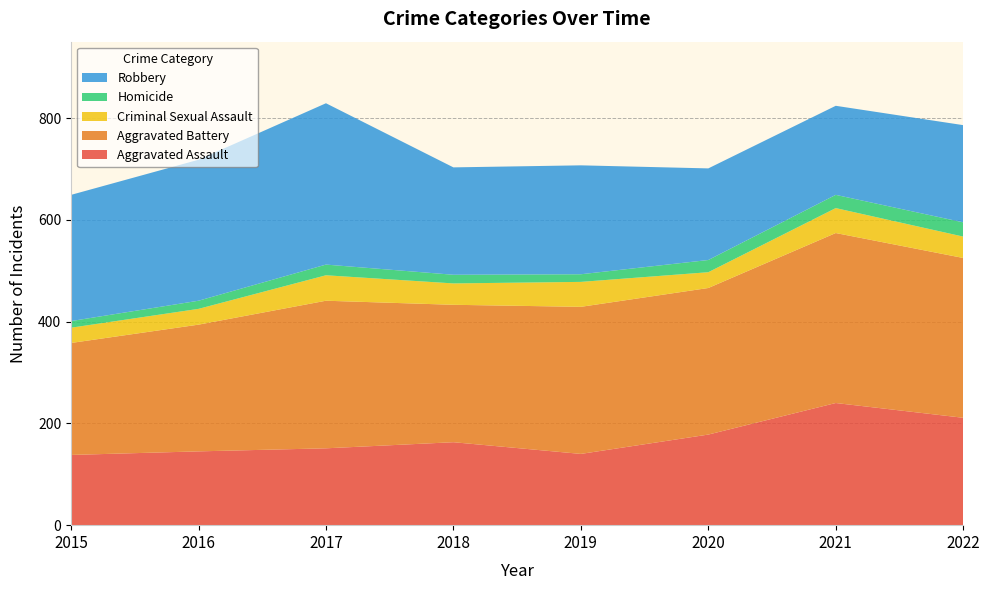

Reading left to right, list all the values displayed in this chart.

Aggravated Assault: 2015=138	2016=145	2017=151	2018=163	2019=140	2020=178	2021=240	2022=211
Aggravated Battery: 2015=220	2016=249	2017=290	2018=270	2019=289	2020=288	2021=334	2022=314
Criminal Sexual Assault: 2015=30	2016=31	2017=50	2018=42	2019=49	2020=31	2021=49	2022=42
Homicide: 2015=13	2016=16	2017=21	2018=17	2019=15	2020=24	2021=26	2022=28
Robbery: 2015=248	2016=277	2017=317	2018=211	2019=214	2020=180	2021=175	2022=191